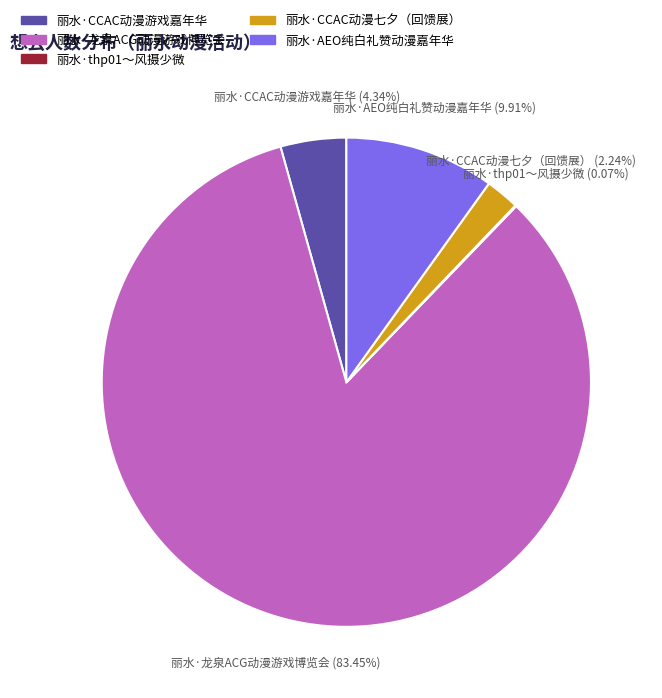

To the nearest percent, what is the difference between the largest and smallest slice percentages?

83%